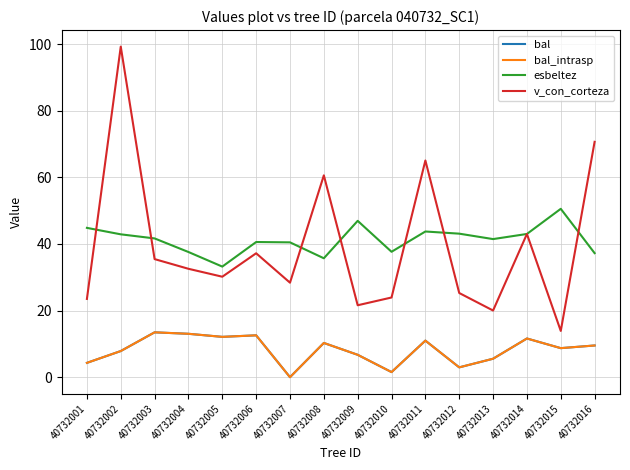

Which series has the largest total across all categories?

esbeltez